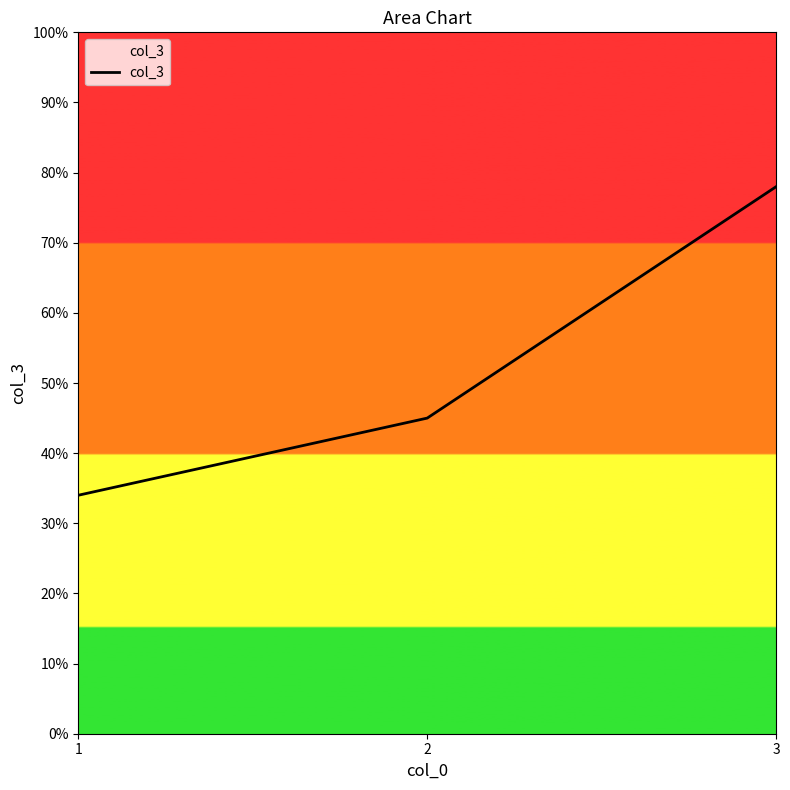

Reading right to left, what are all the values shown in this chart?

3=78	2=45	1=34